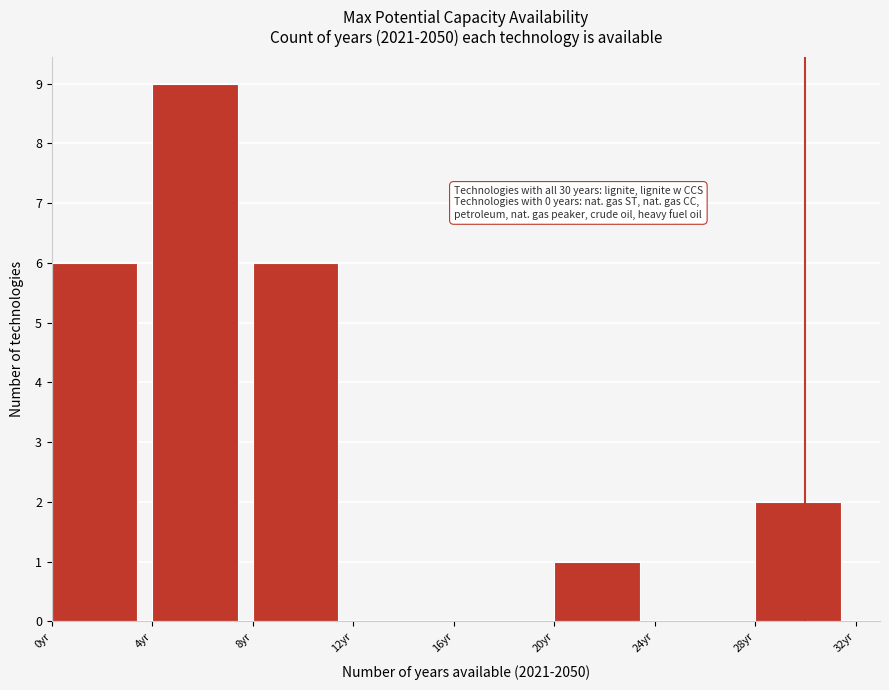

Which range on the x-axis has the tallest bar?

4 to 8